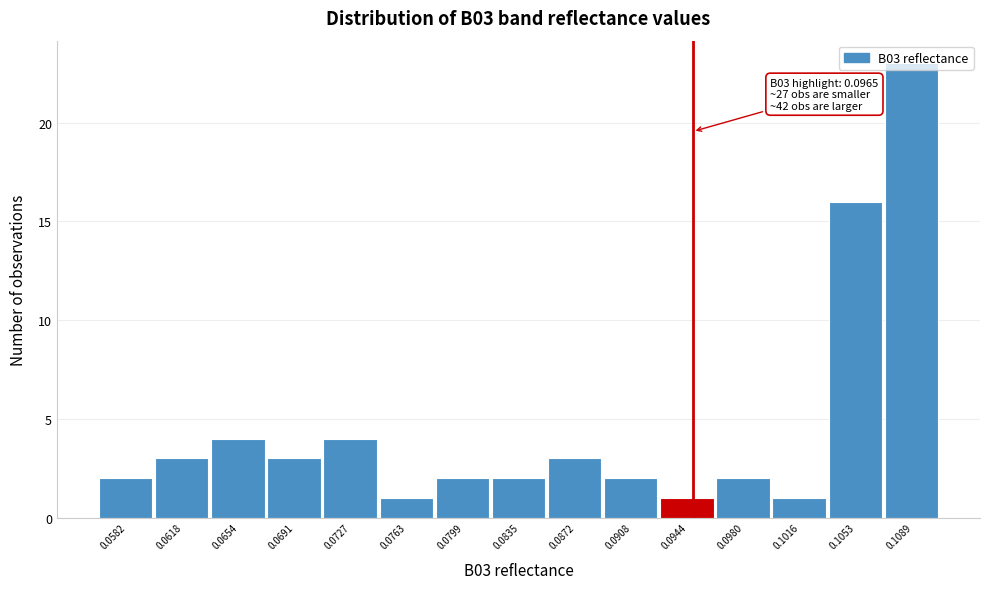

What is the change in value from 0.0727 to 0.1089?

+19